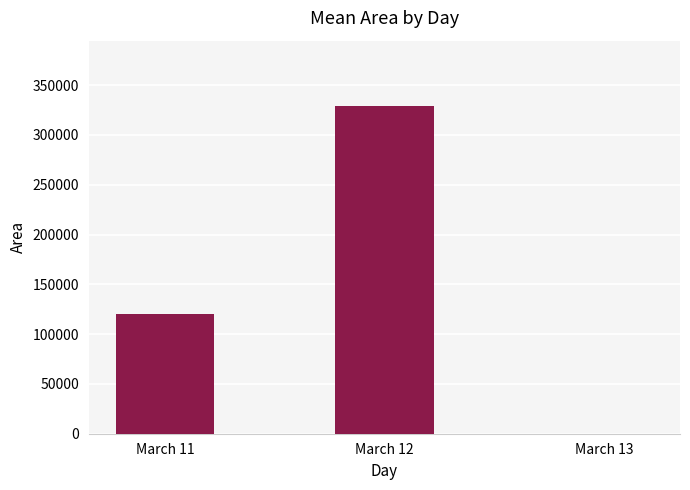

Is it true that the value at March 13 is 0.0?

True